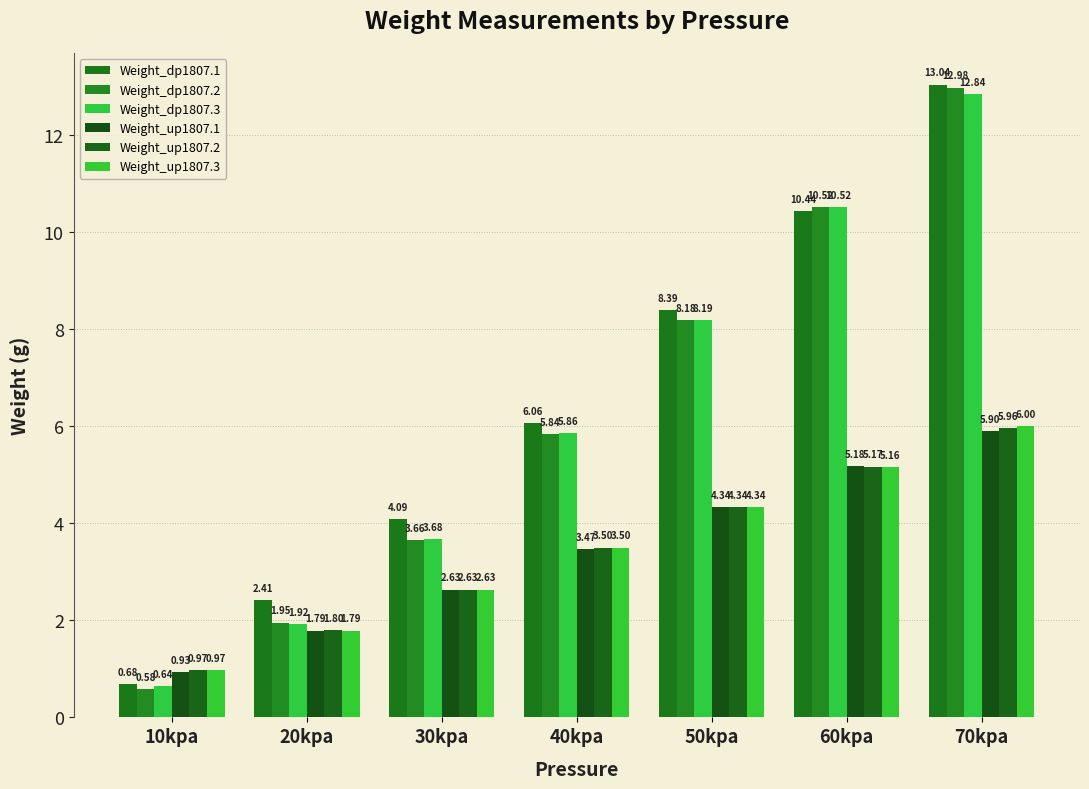

List the labels in order of Weight_up1807.2 value, largest first.

70kpa, 60kpa, 50kpa, 40kpa, 30kpa, 20kpa, 10kpa